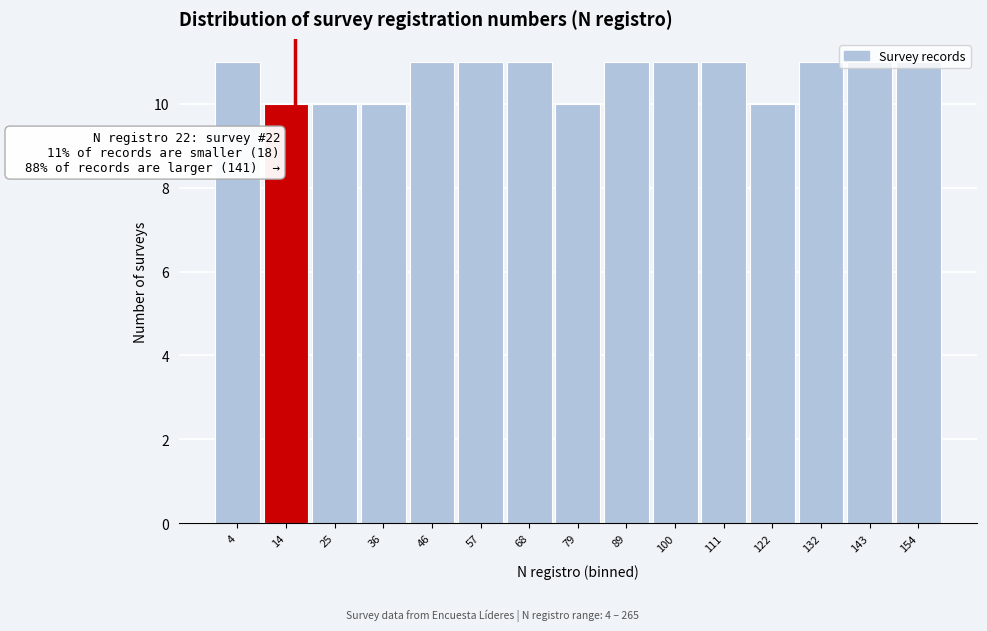

What is the value of the 13th bar from the left?

11